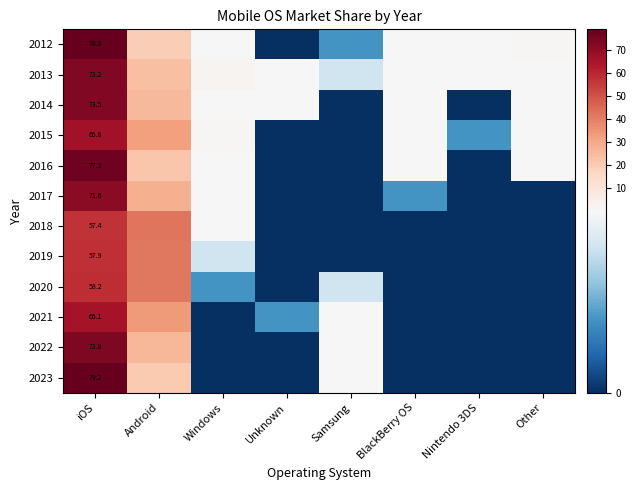

What is the average value of the 2023 series?

12.5